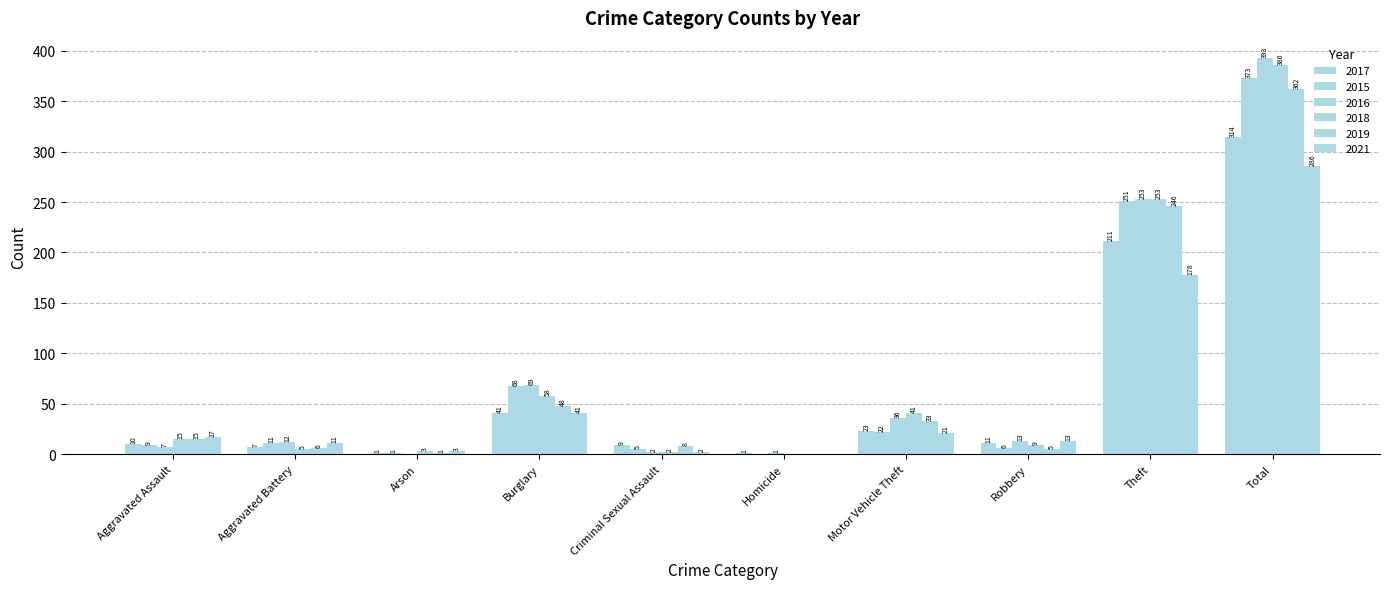

At which label does 2015 reach its peak?

Total